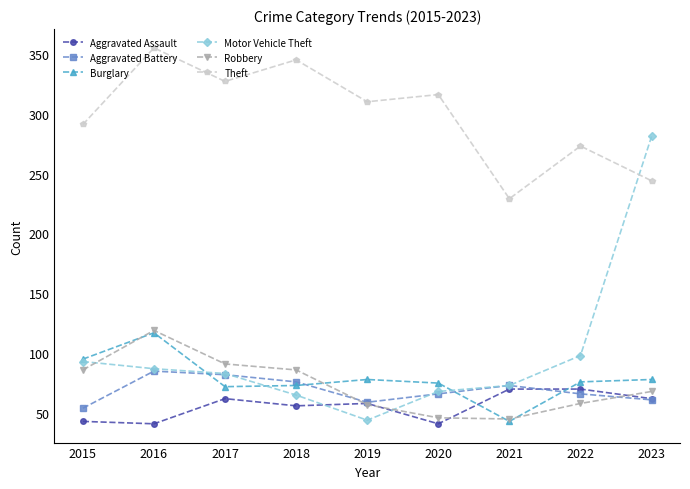

How many values in the Robbery series are below 68?

4